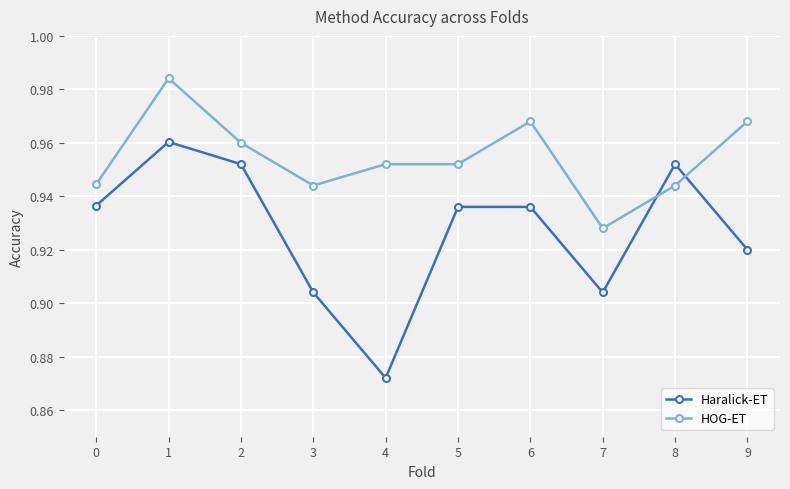

At how many categories does at least one series exceed 0?

10